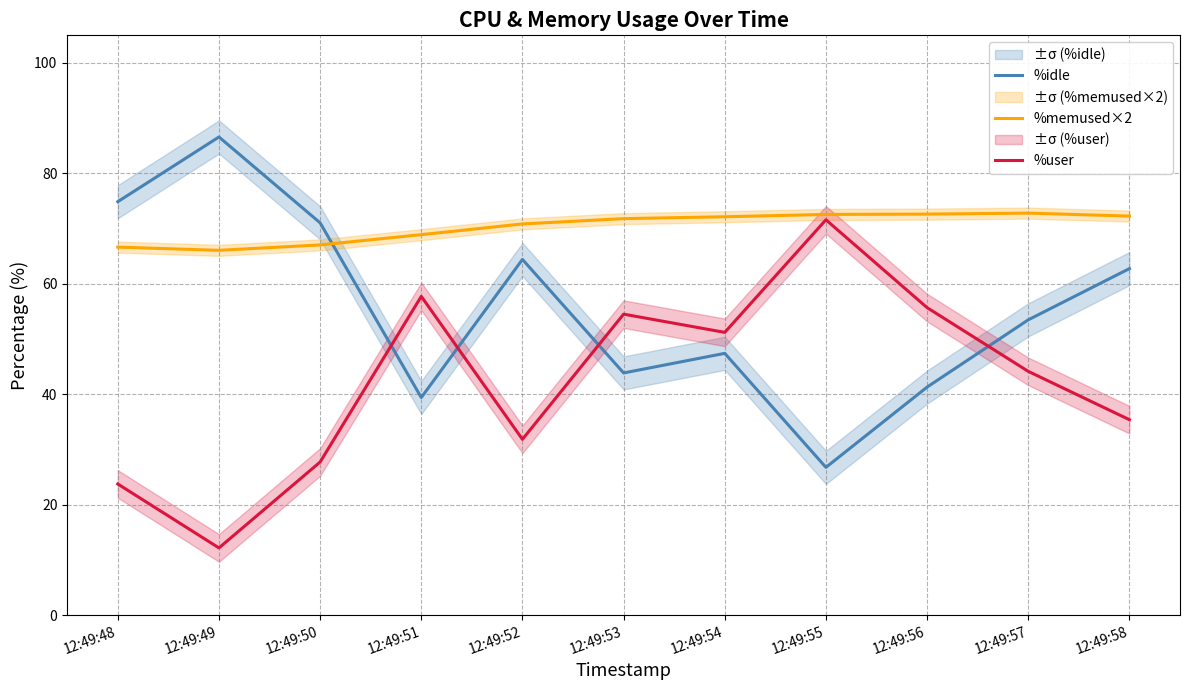

Where do %memused×2 and %idle first cross each other?

12:49:50 and 12:49:51